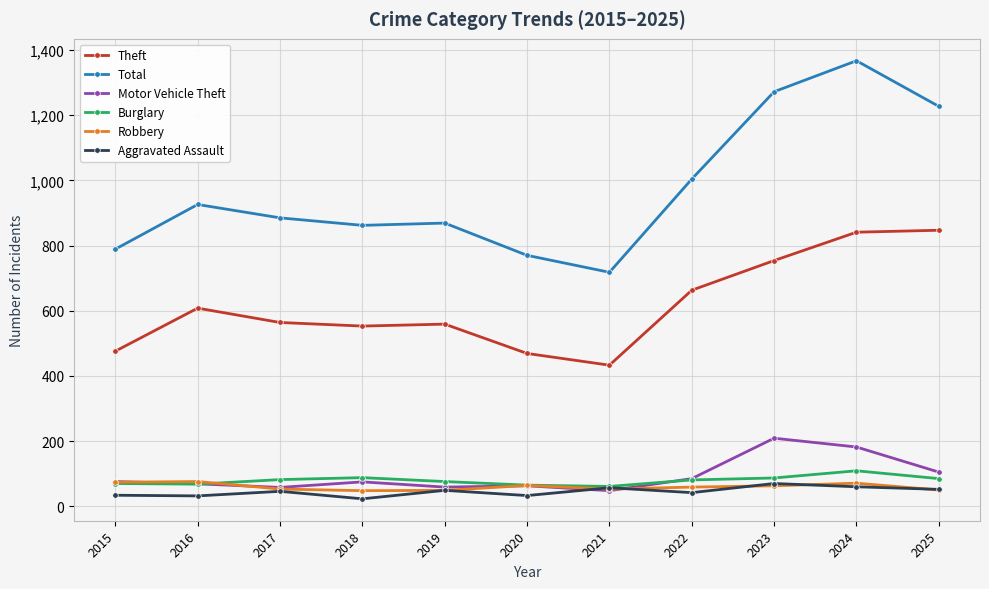

What is the value of the Total point at the 2nd from the left?

926